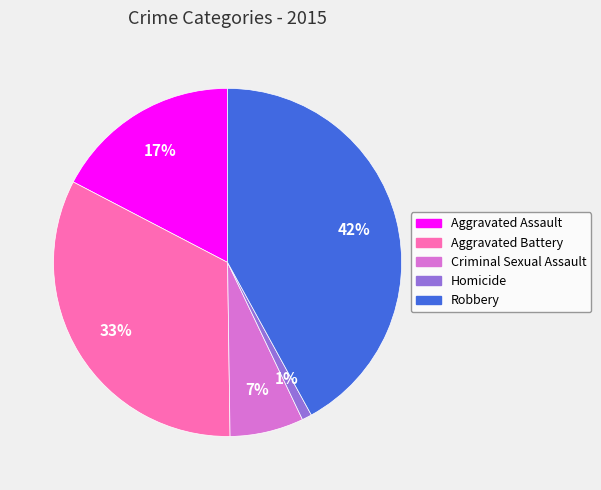

Which category has the biggest portion of the pie?

Robbery